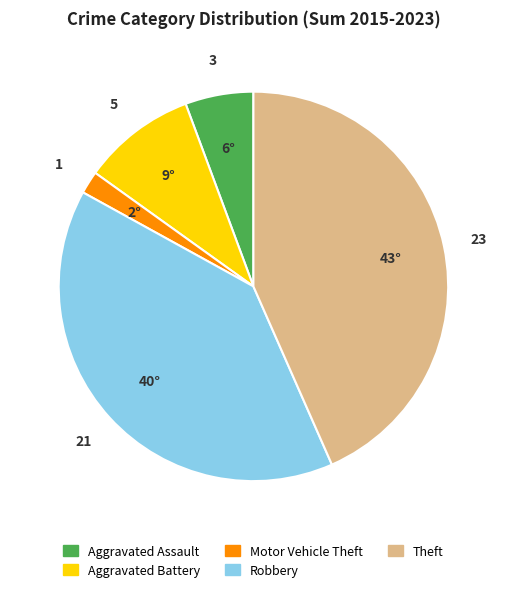

How many slices are in this pie chart?

5